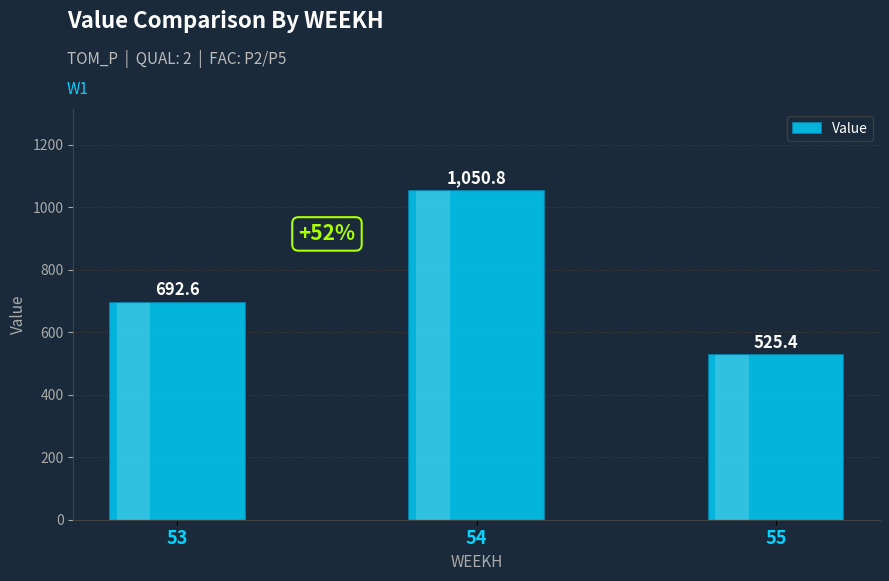

What is the difference between the maximum and minimum values?

525.4